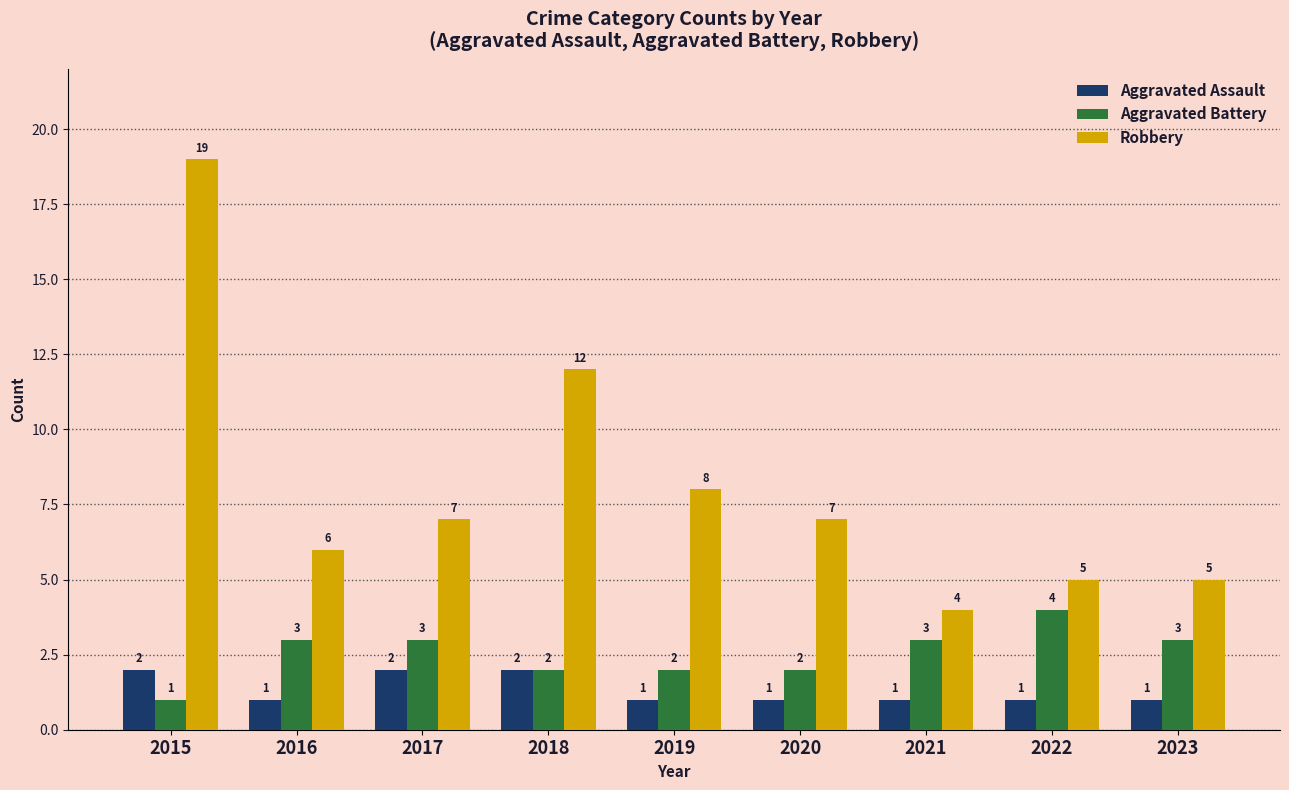

What is the difference between the maximum and minimum values in the Robbery series?

15